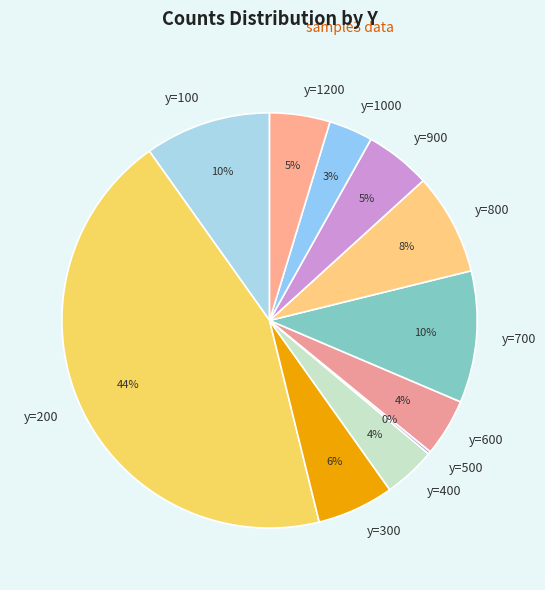

To the nearest percent, what is the difference between the largest and smallest slice percentages?

44%